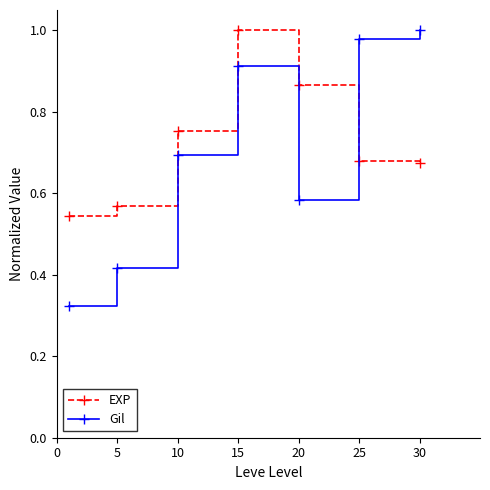

Which series has the largest range (max minus min)?

Gil